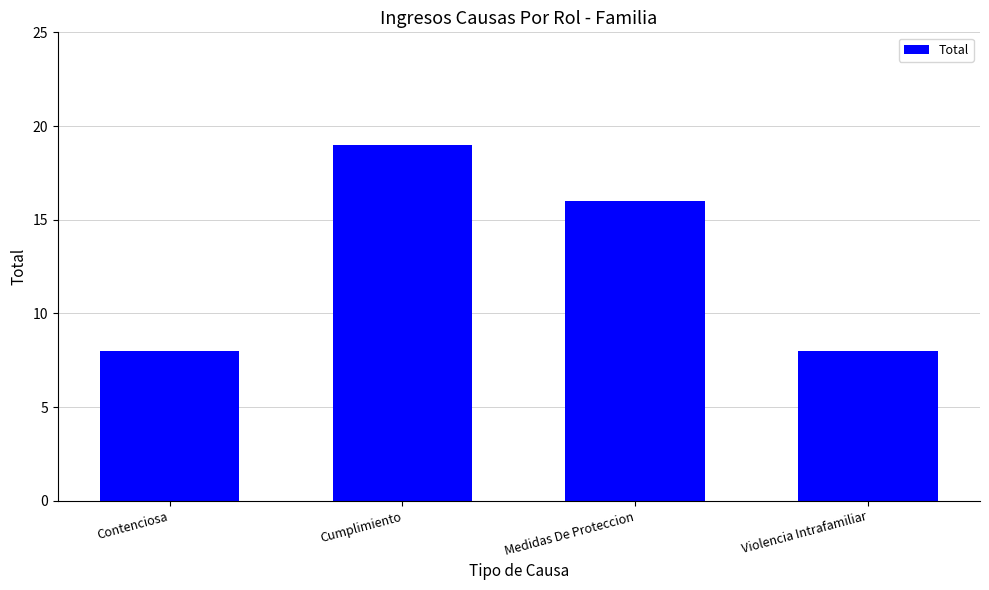

What is the label of the 1st bar from the right?

Violencia Intrafamiliar